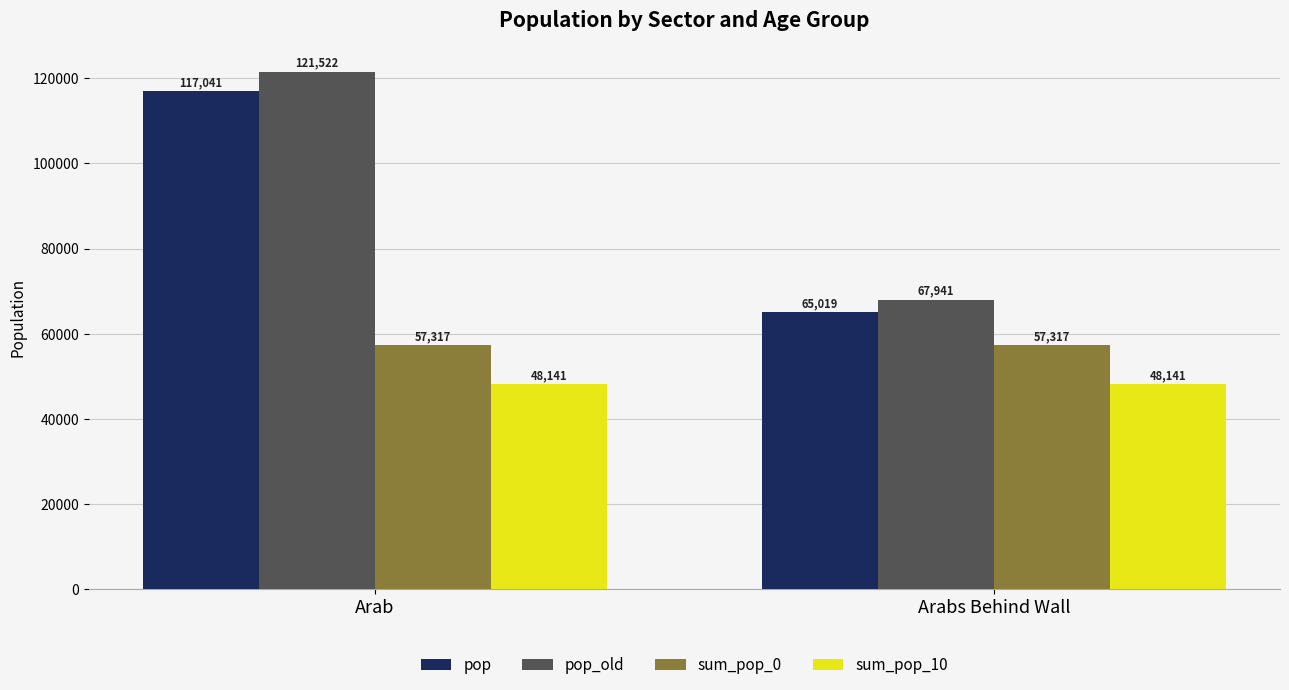

The pop series shows 65019.4 at Arabs Behind Wall. True or false?

True